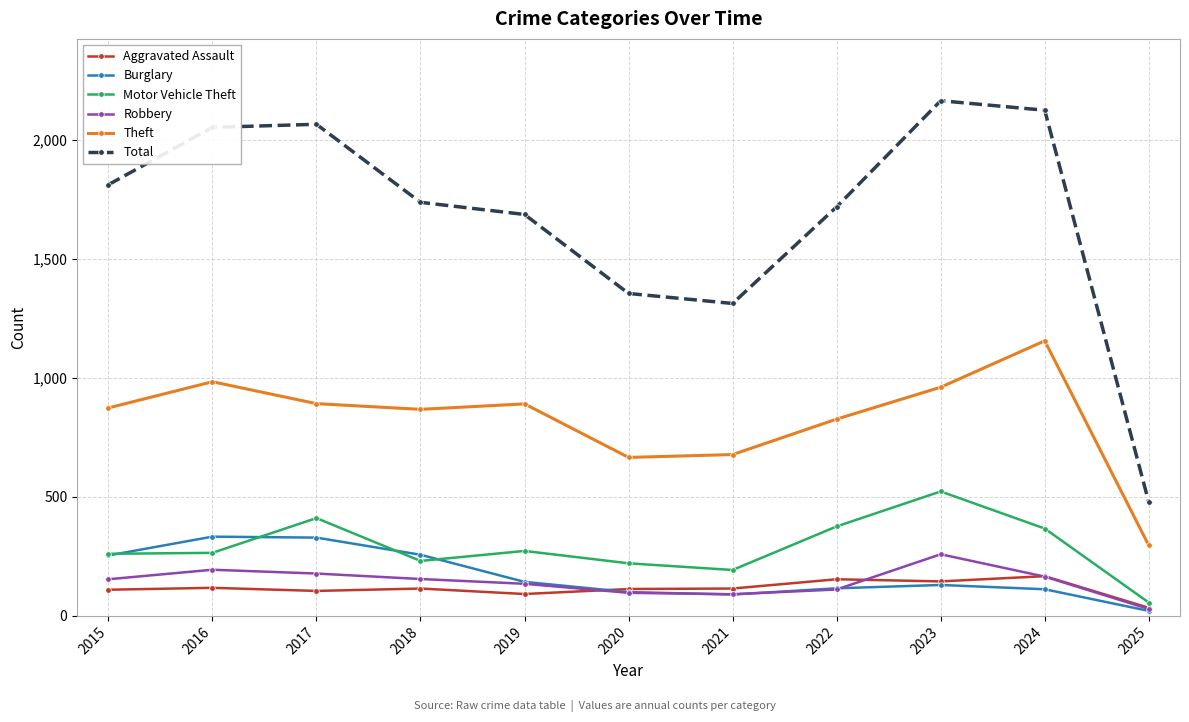

At which category does the chart reach its peak across all series?

2023